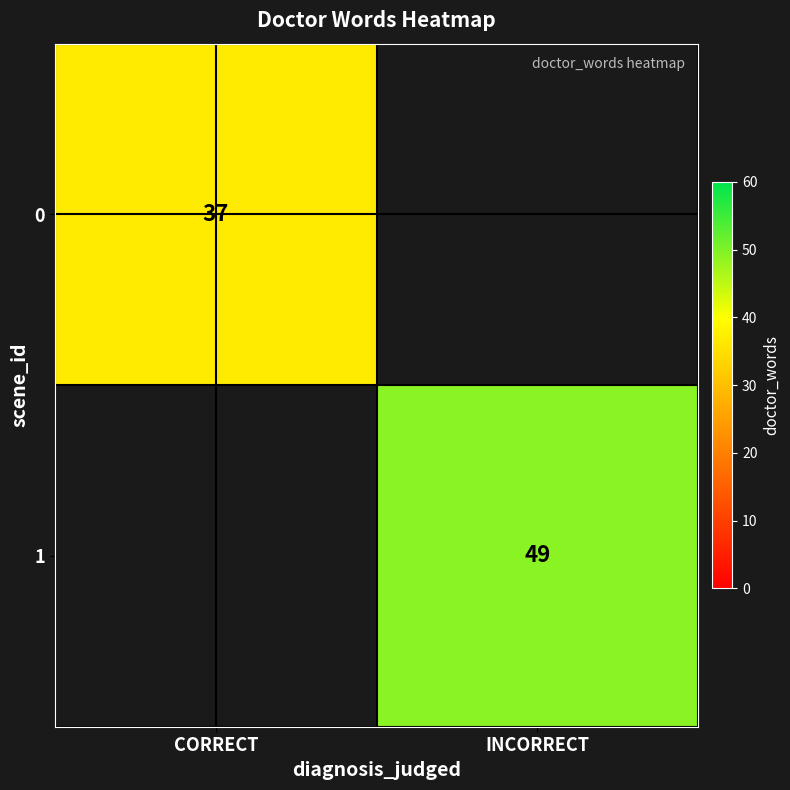

True or false: 0 has a value of 59 at CORRECT.

False